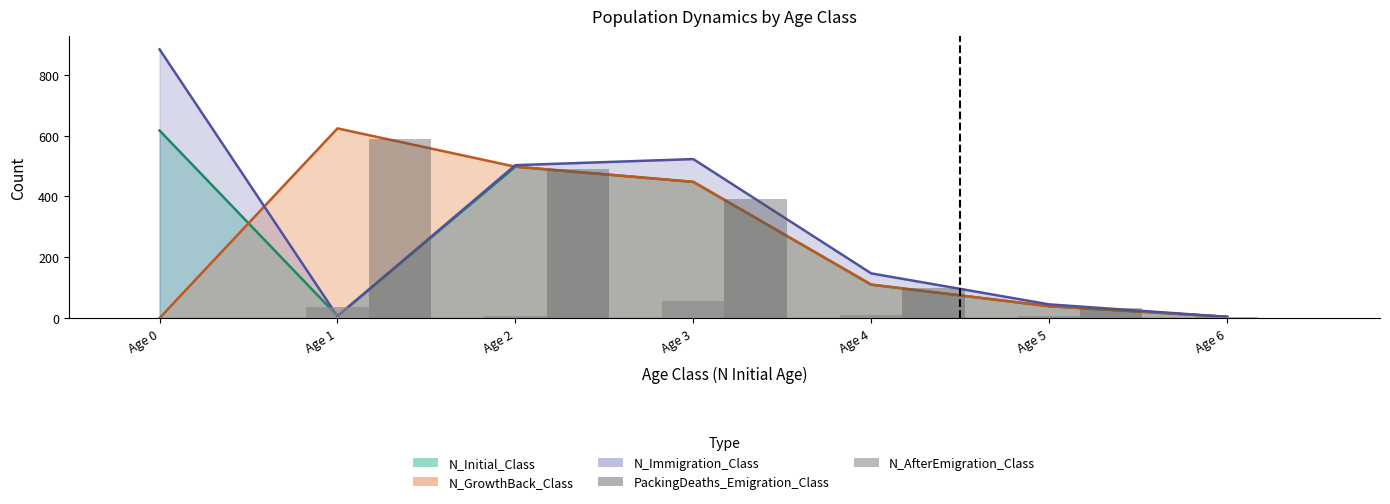

Which series changed the most between Age 0 and Age 5?

N_AfterEmigration_Class